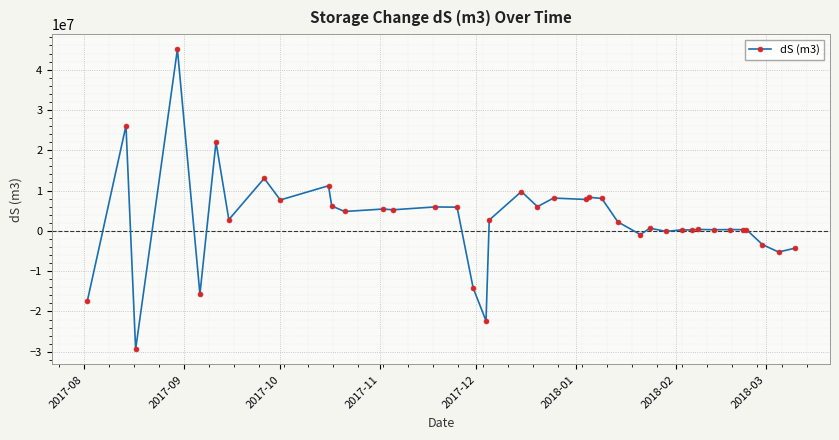

True or false: the data has more than 1 interior local peaks.

True